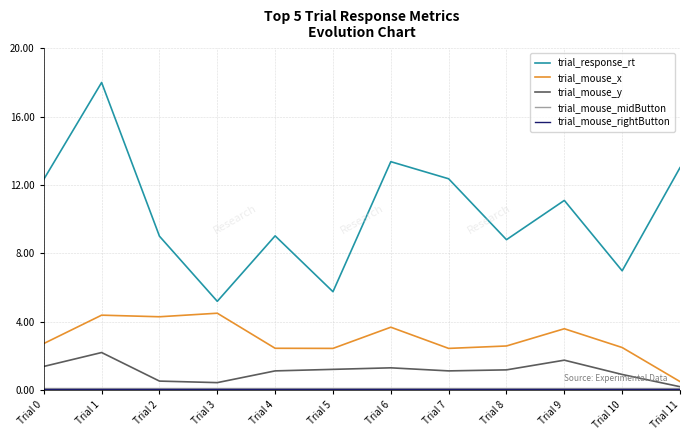

Is the value of trial_mouse_x at Trial 5 greater than the value of trial_mouse_y at Trial 10?

Yes